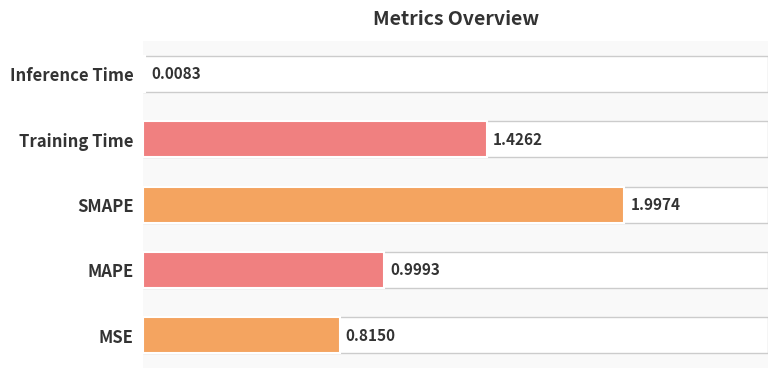

What is the sum of all values?

5.2